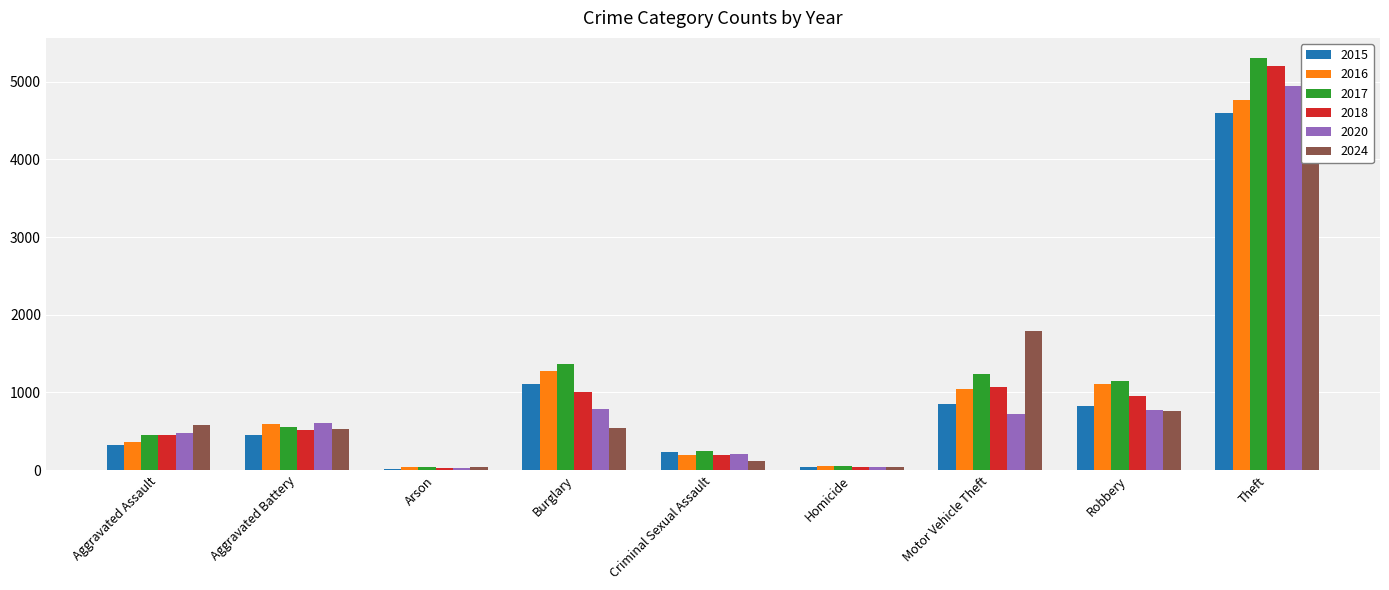

Which series has the widest spread of values?

2017